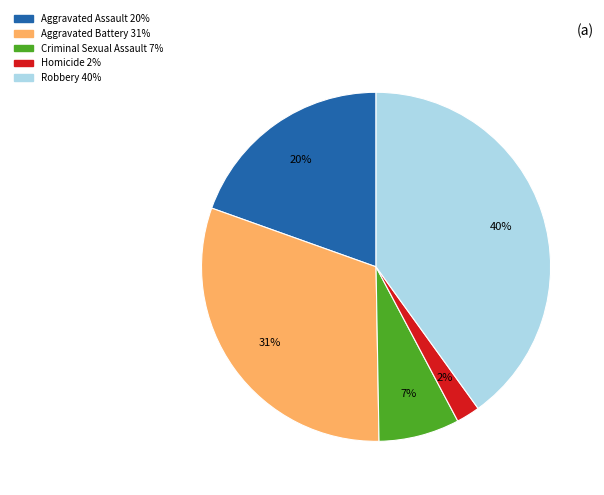

To the nearest percent, what is the difference between the Aggravated Battery and Robbery slice percentages?

9%